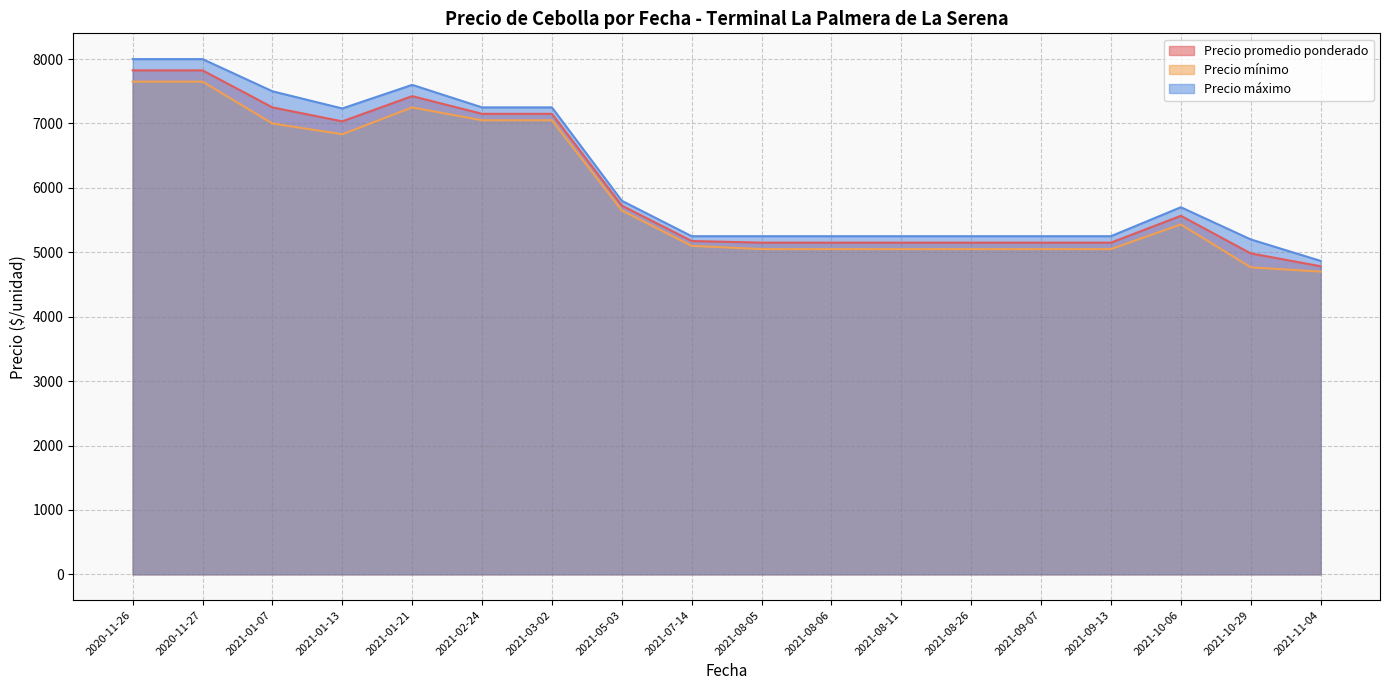

What is the difference between the maximum and minimum values in the Precio máximo series?

3133.3